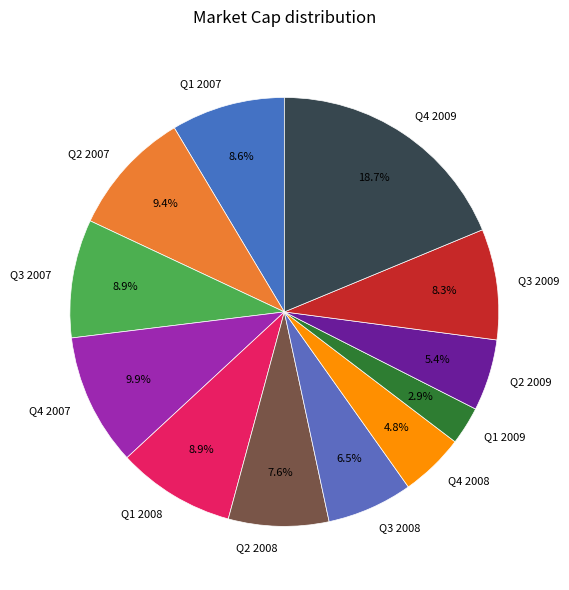

Which has a higher value, Q4 2007 or Q3 2007?

Q4 2007